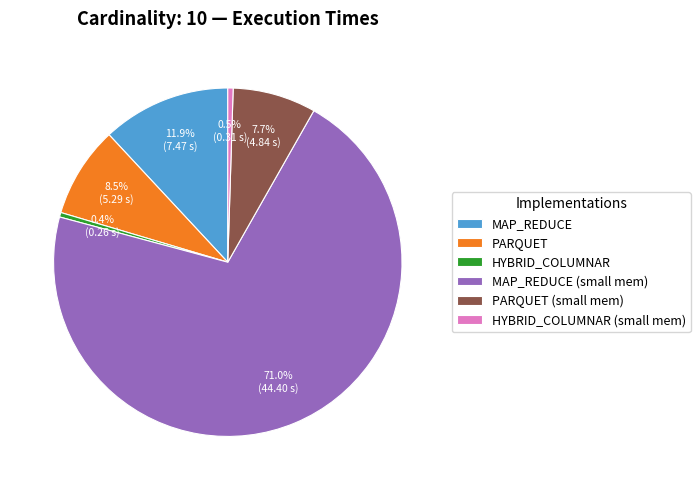

To the nearest percent, what is the average slice percentage?

17%